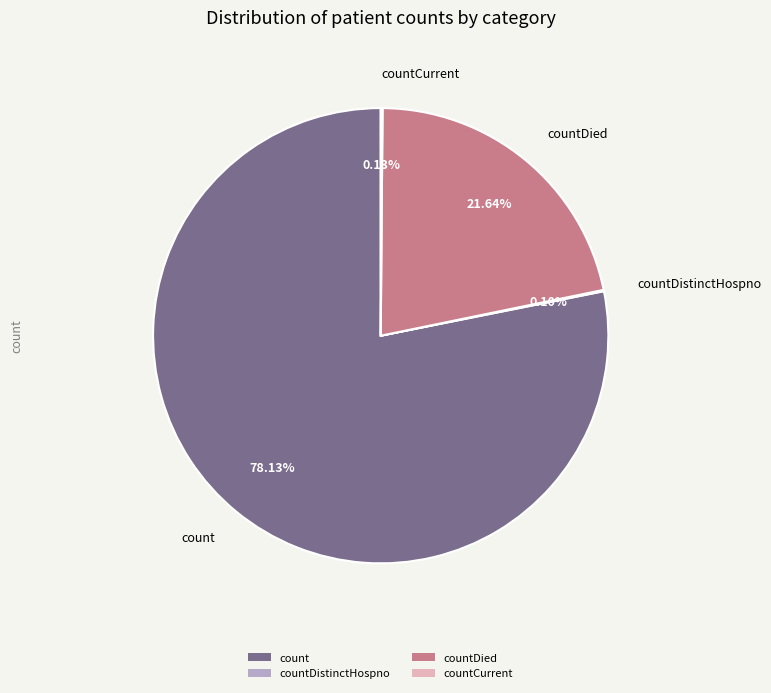

What is the total percentage of count and countDied?

99.8%